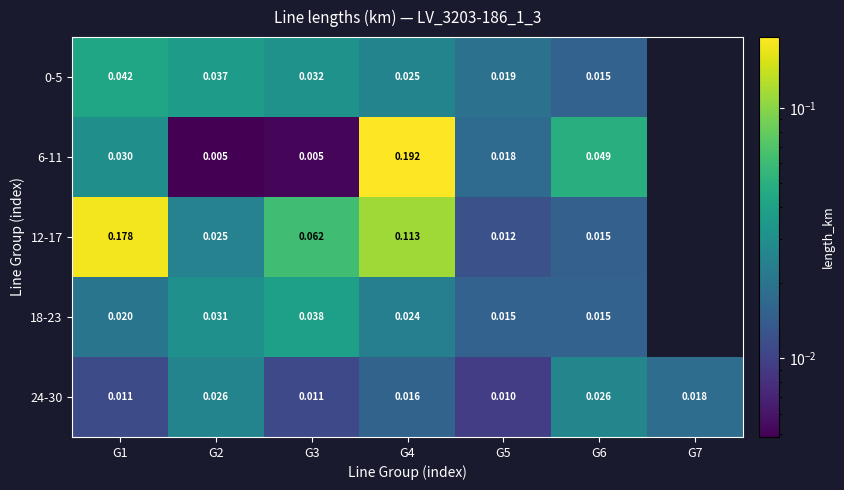

Is the value of 6-11 at G1 greater than the value of 12-17 at G1?

No